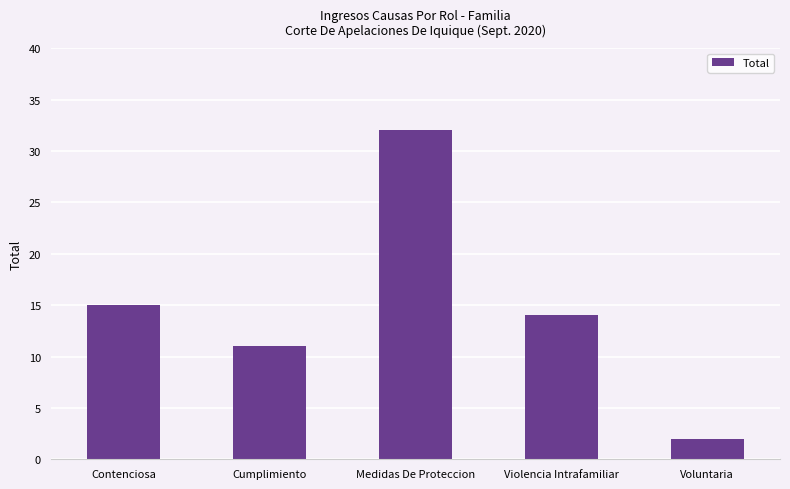

Which label corresponds to the smallest value in the chart?

Voluntaria